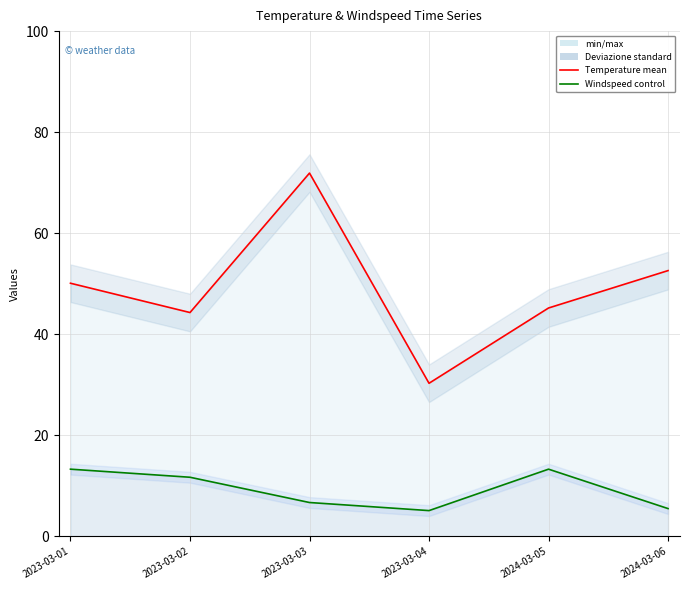

The value of Temperature mean at 2023-03-04 is 30.3. True or false?

True